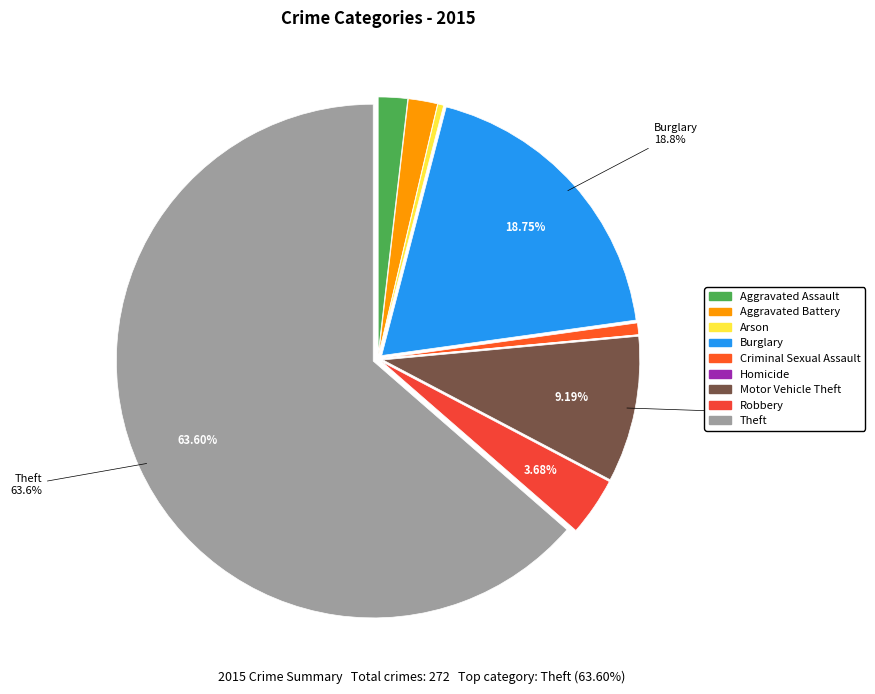

To the nearest percent, what is the difference between the largest and smallest slice percentages?

64%